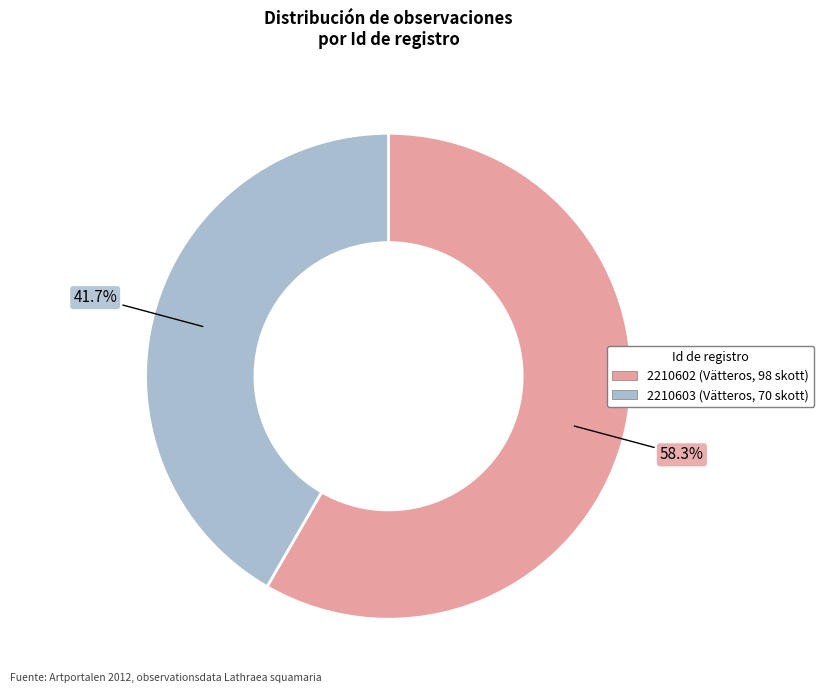

What is the ratio of the value at 2210603 to the value at 2210602?

0.7